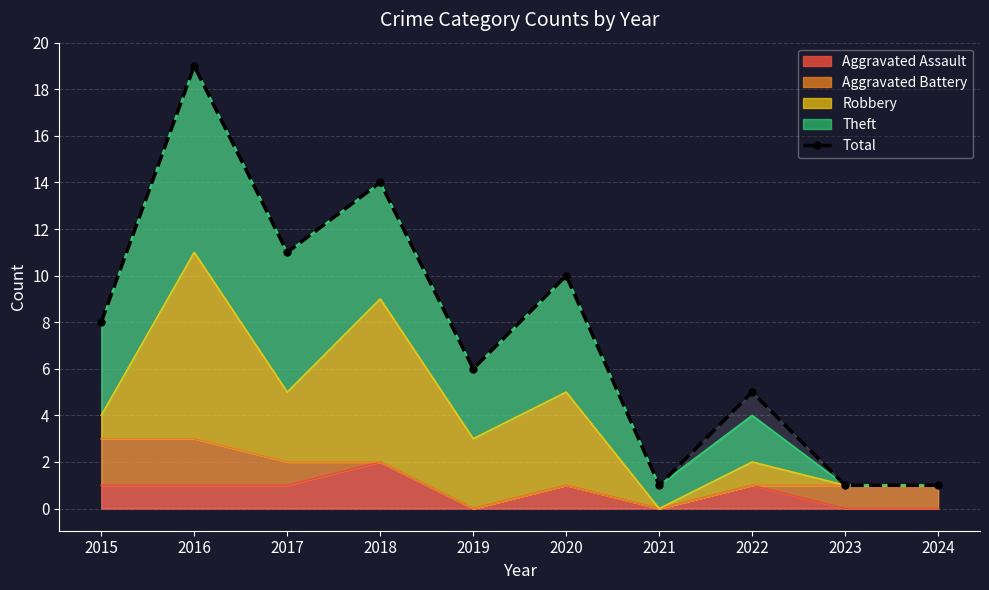

Which has a higher value, 2018 or 2020?

2018